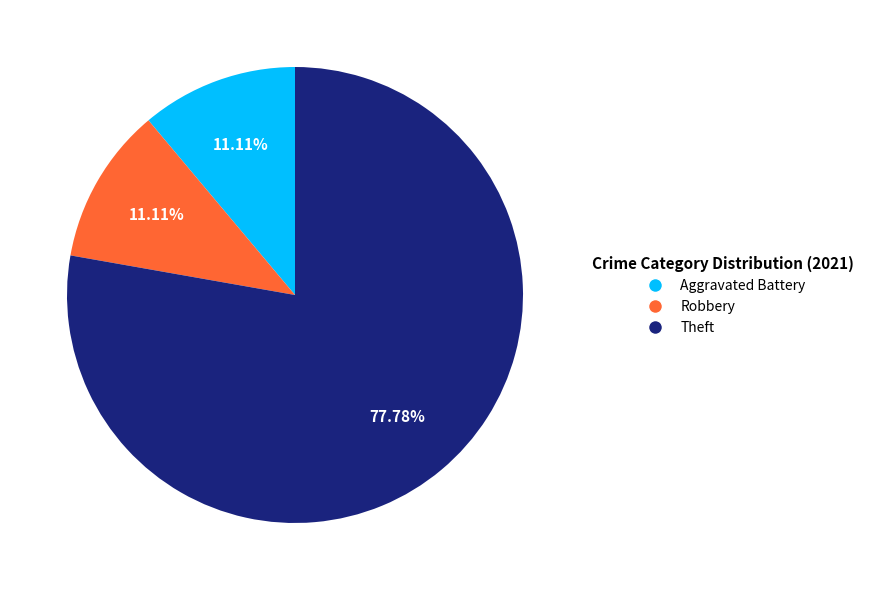

Does any single category account for the majority?

Yes